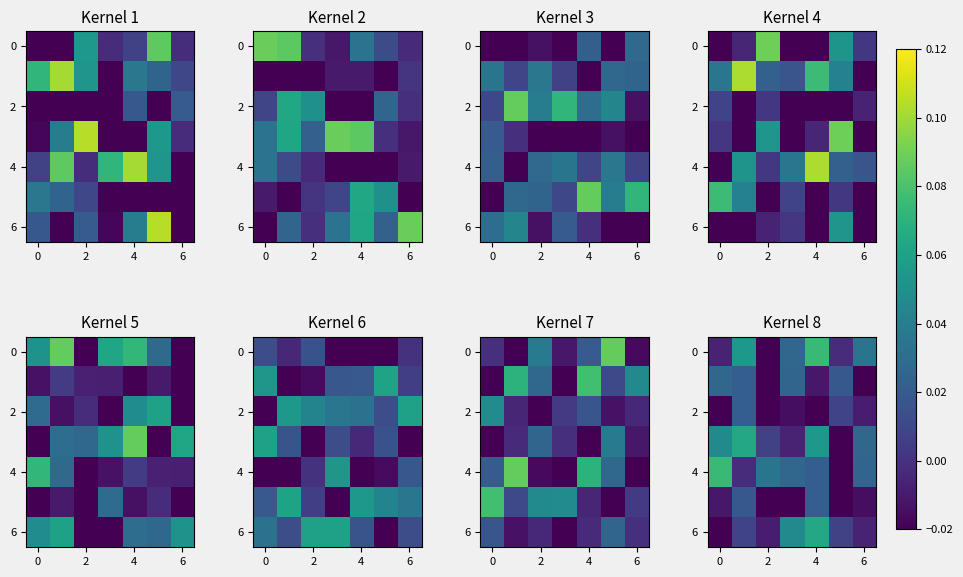

True or false: row_6 has a value of 0.0 at 5.

True